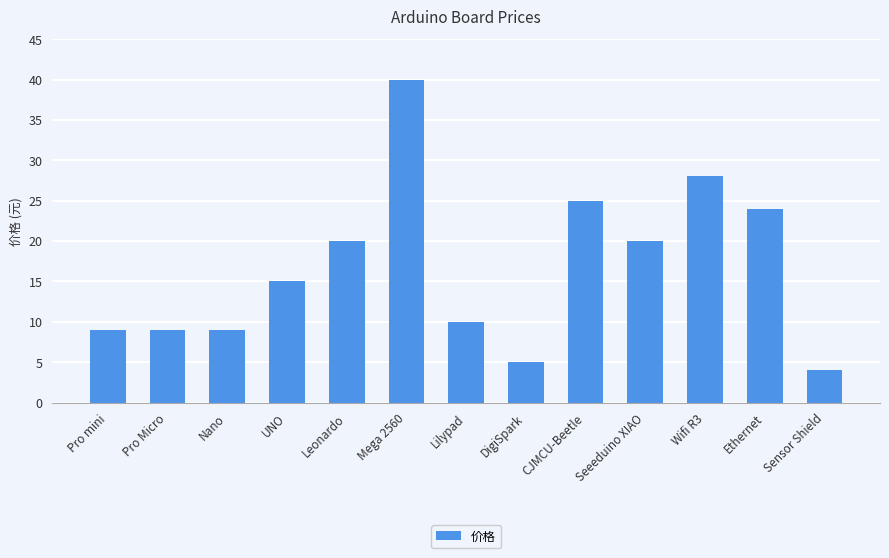

What is the sum of all values?

218